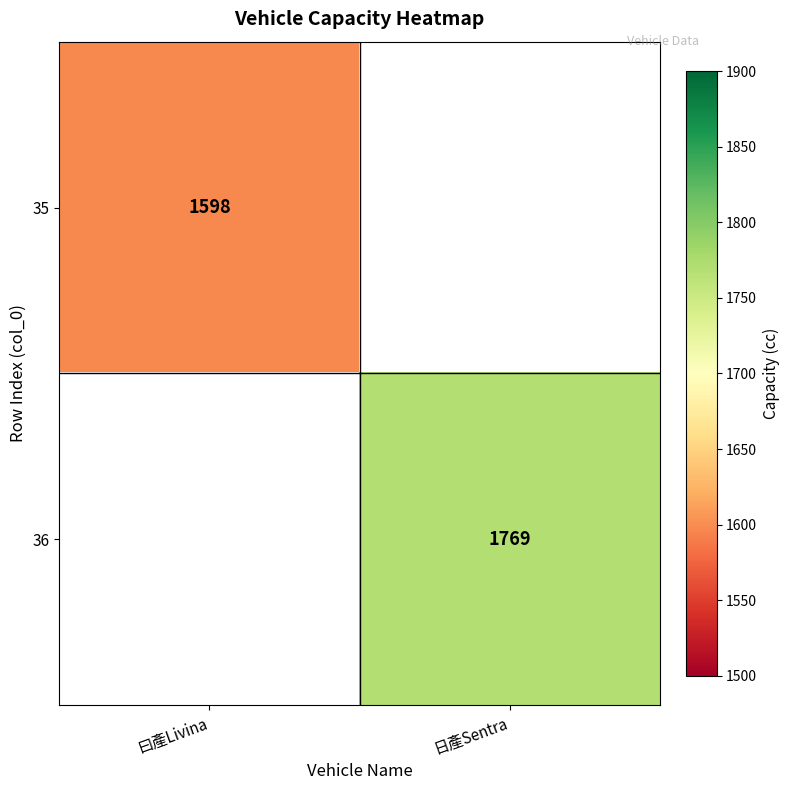

The 36 series shows 2400.8 at 日產Sentra. True or false?

False